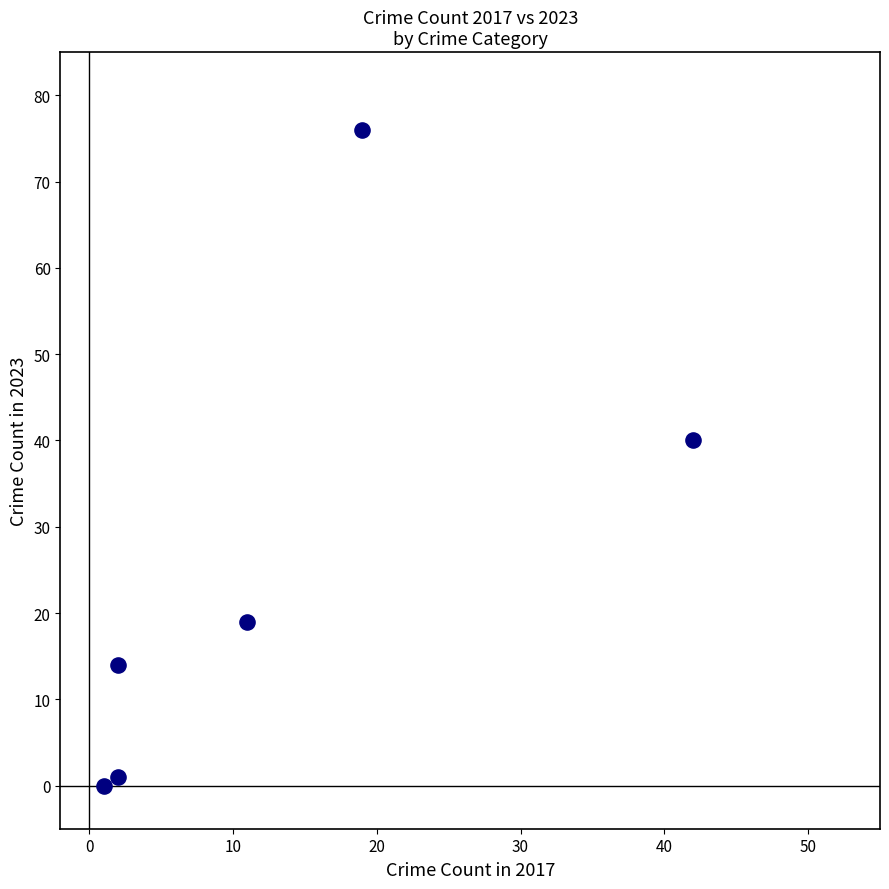

What Y value in the scatter plot is closest to 38?

40